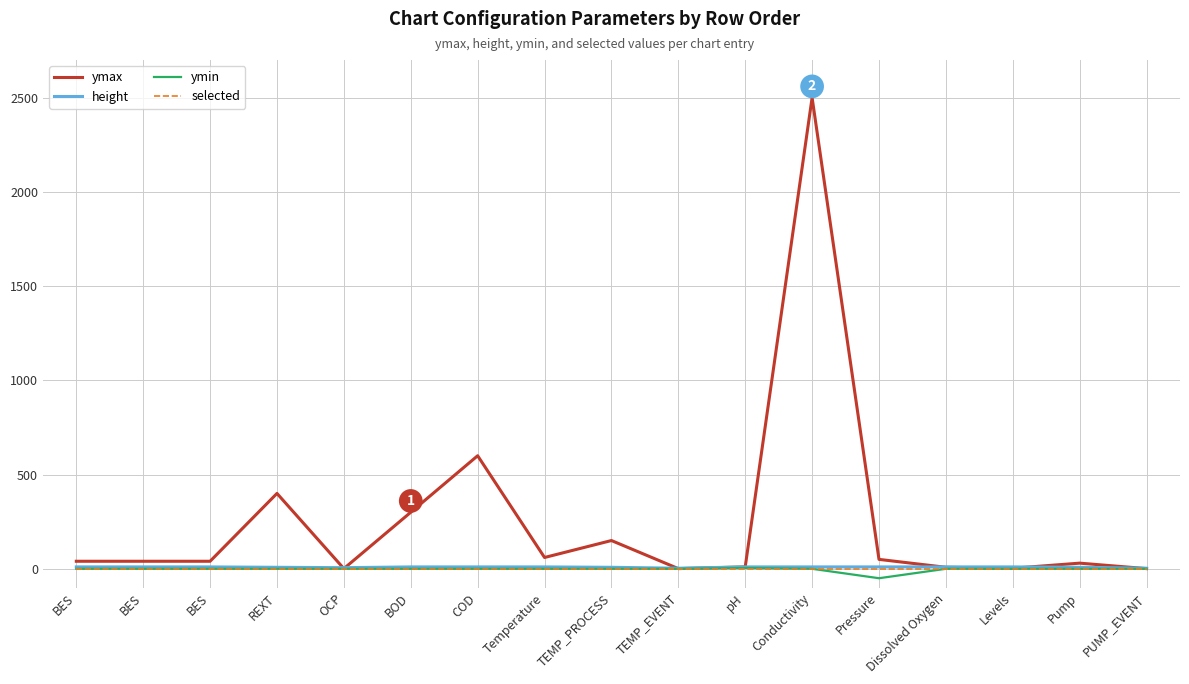

Does the chart display data point markers on the line(s)?

No